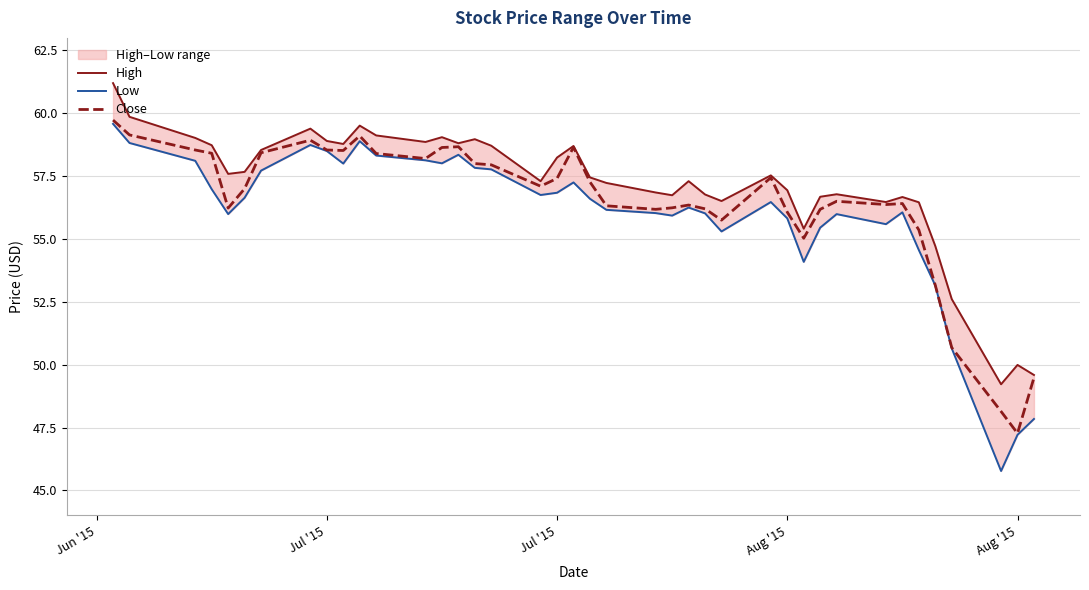

Where does the Low series first go above 56?

Jun '15